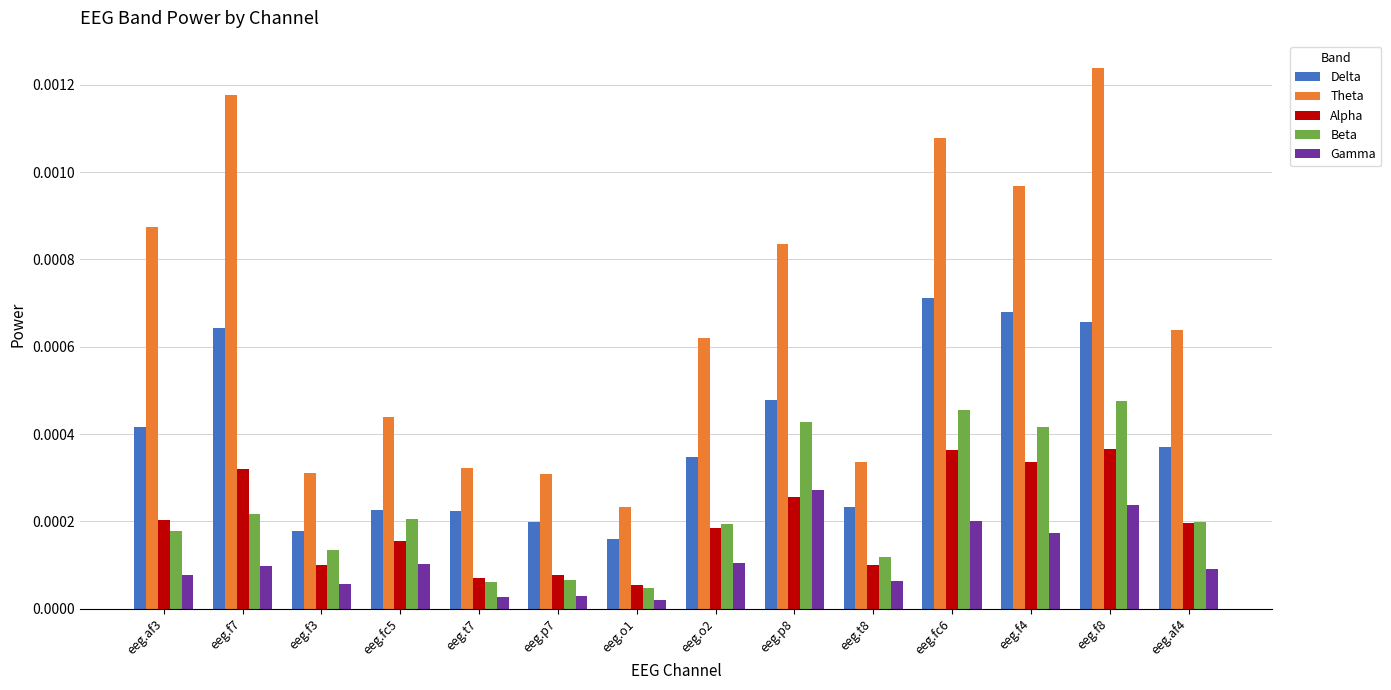

Is the value of Delta at eeg.o1 greater than the value of Theta at eeg.f3?

No